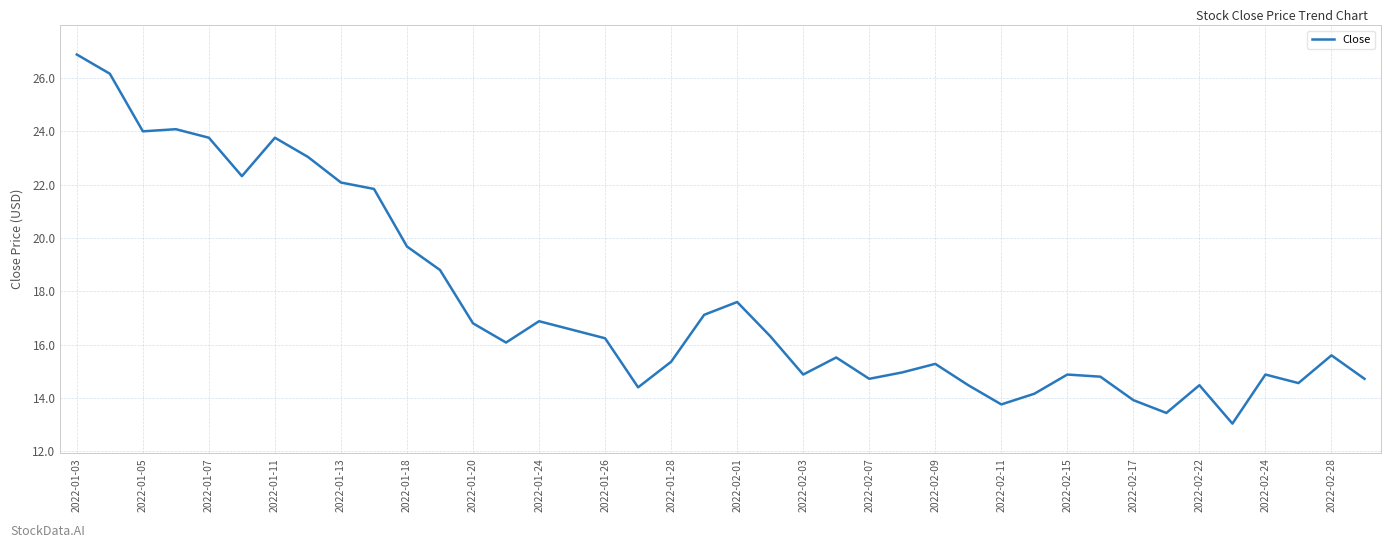

What is the difference between the maximum and minimum values?

13.8